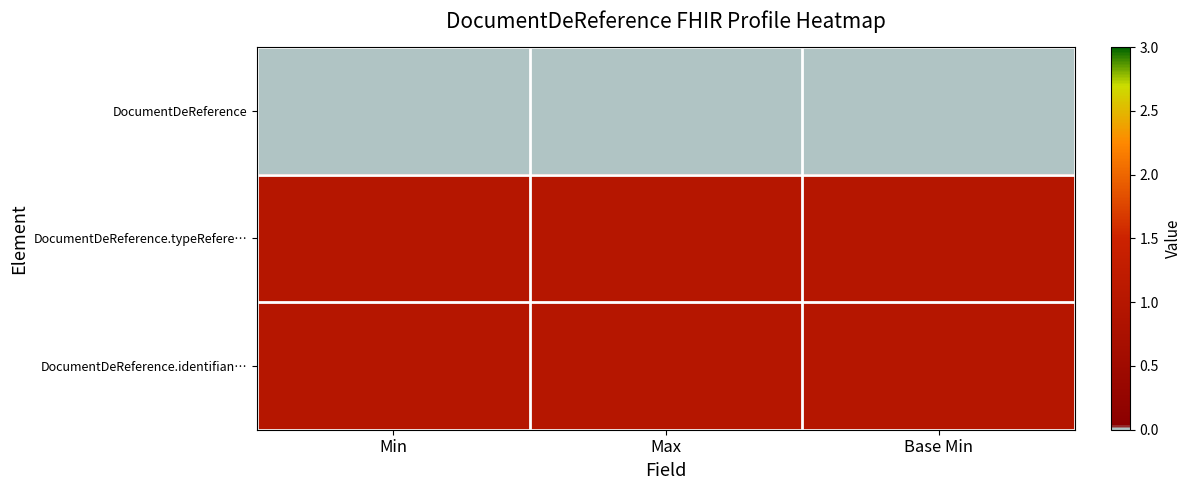

What is the total value across all series at Base Min?

2